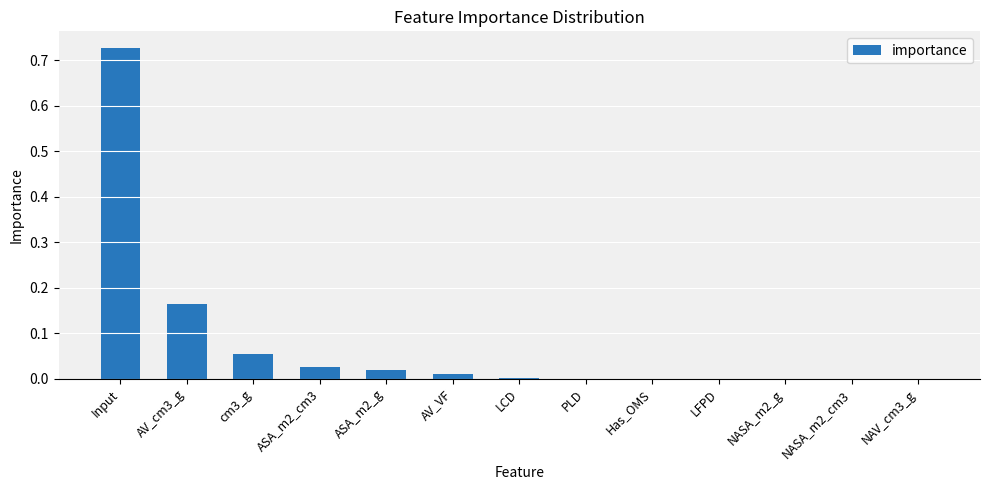

What is the sum of all values?

1.0